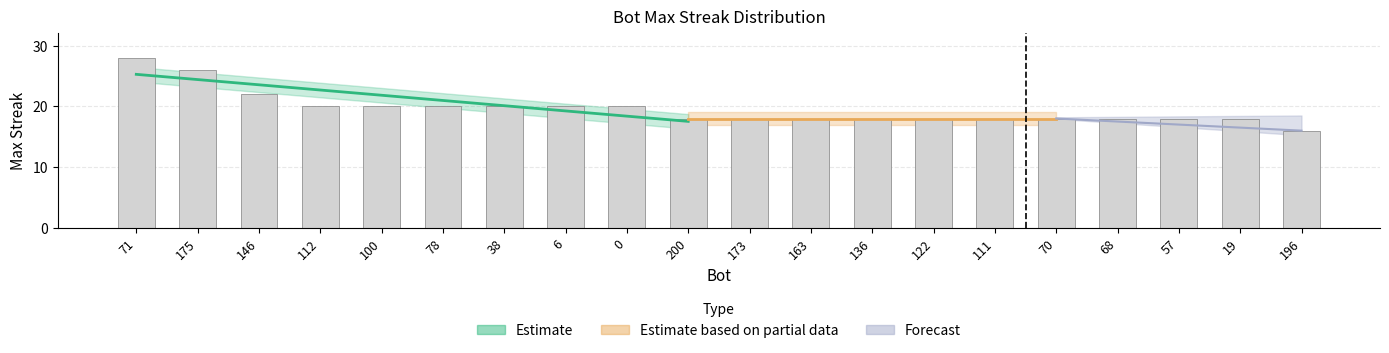

How many values are below 18?

1